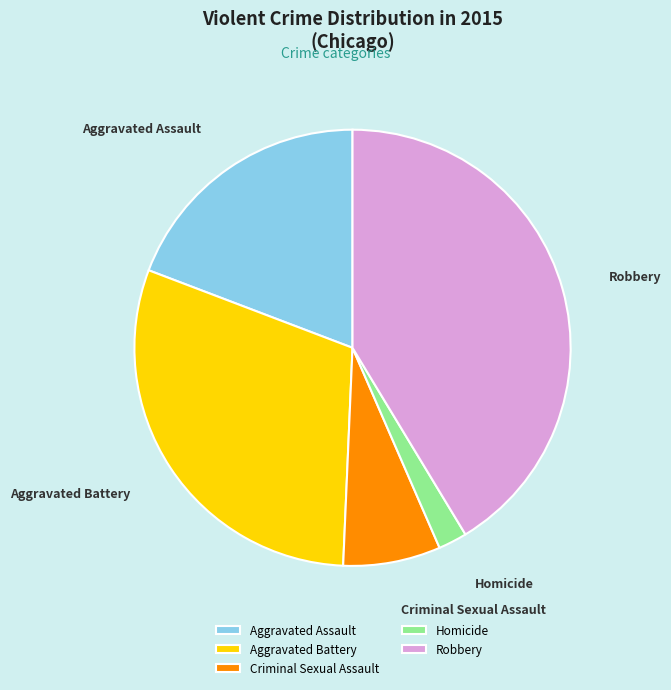

Rank the categories by value from highest to lowest.

Robbery, Aggravated Battery, Aggravated Assault, Criminal Sexual Assault, Homicide